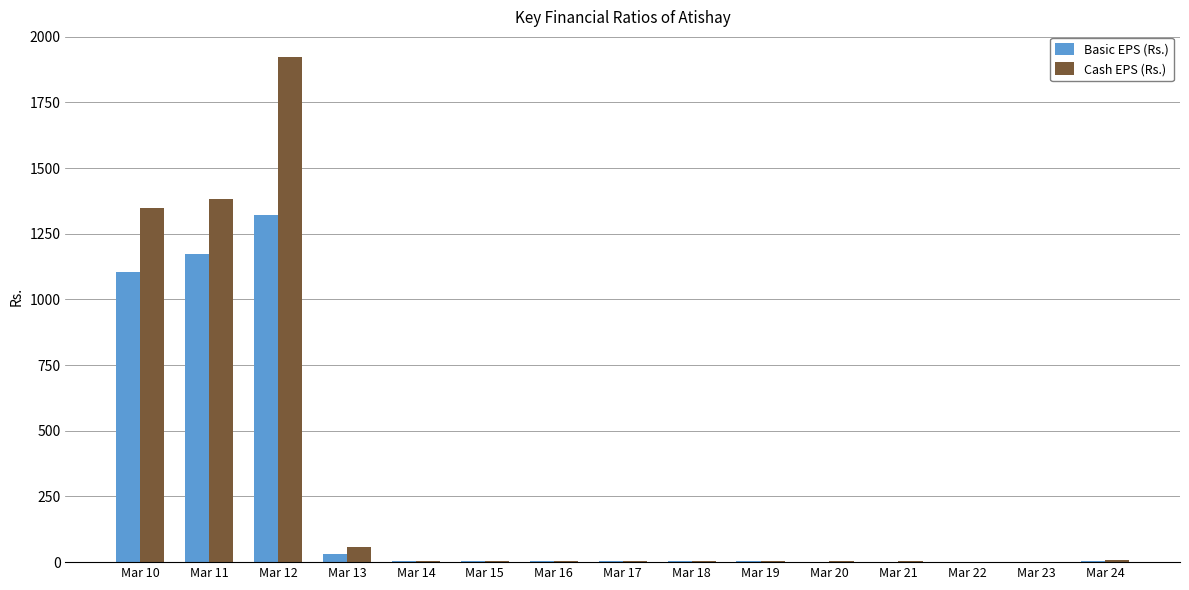

The value of Cash EPS (Rs.) at Mar 10 is 685.5. True or false?

False